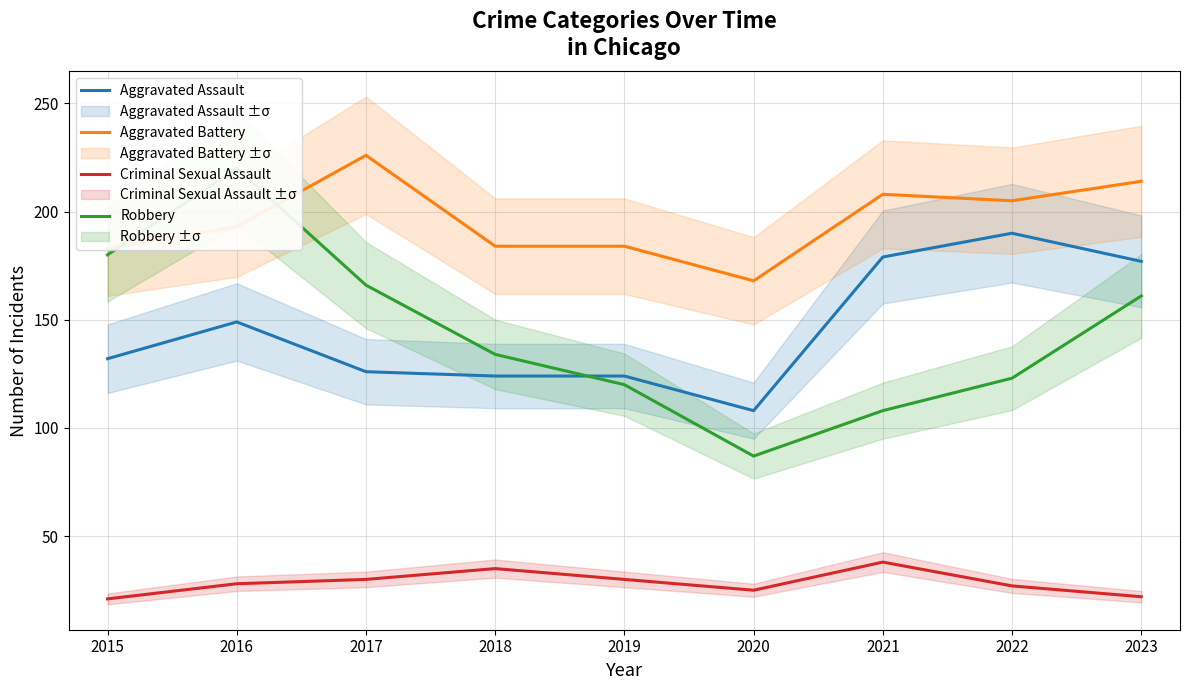

What is the value of the Aggravated Assault point at the 5th from the left?

124